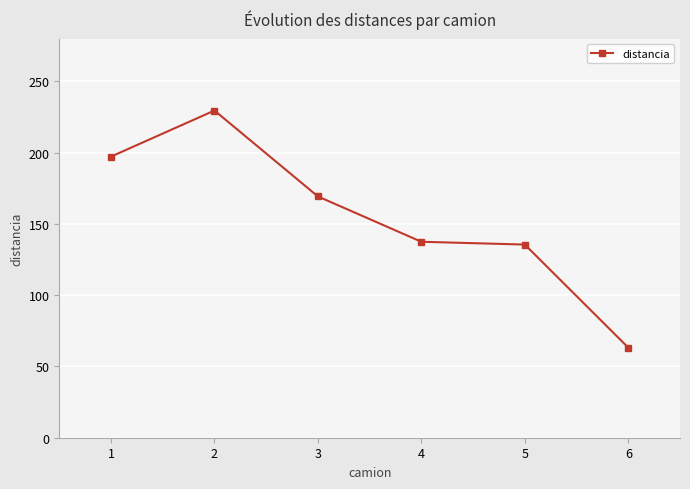

True or false: the data shows 197.3 at 1.

True